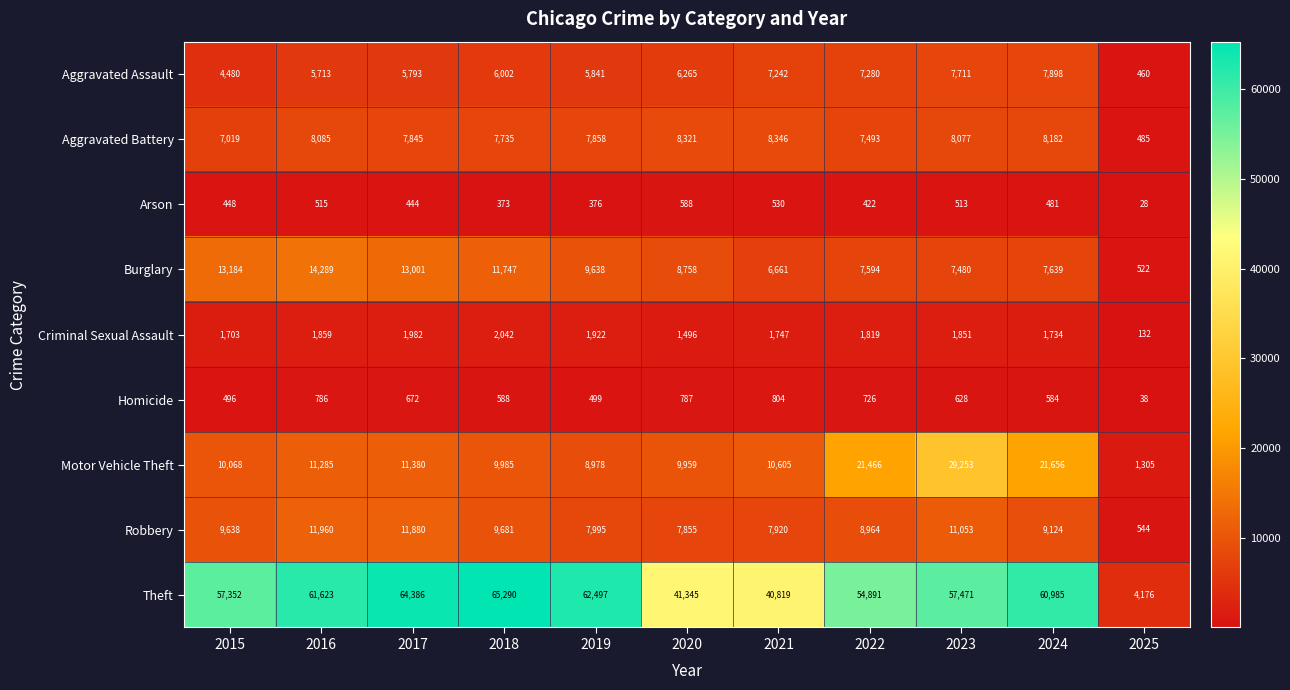

Which series has the largest total across all categories?

Theft